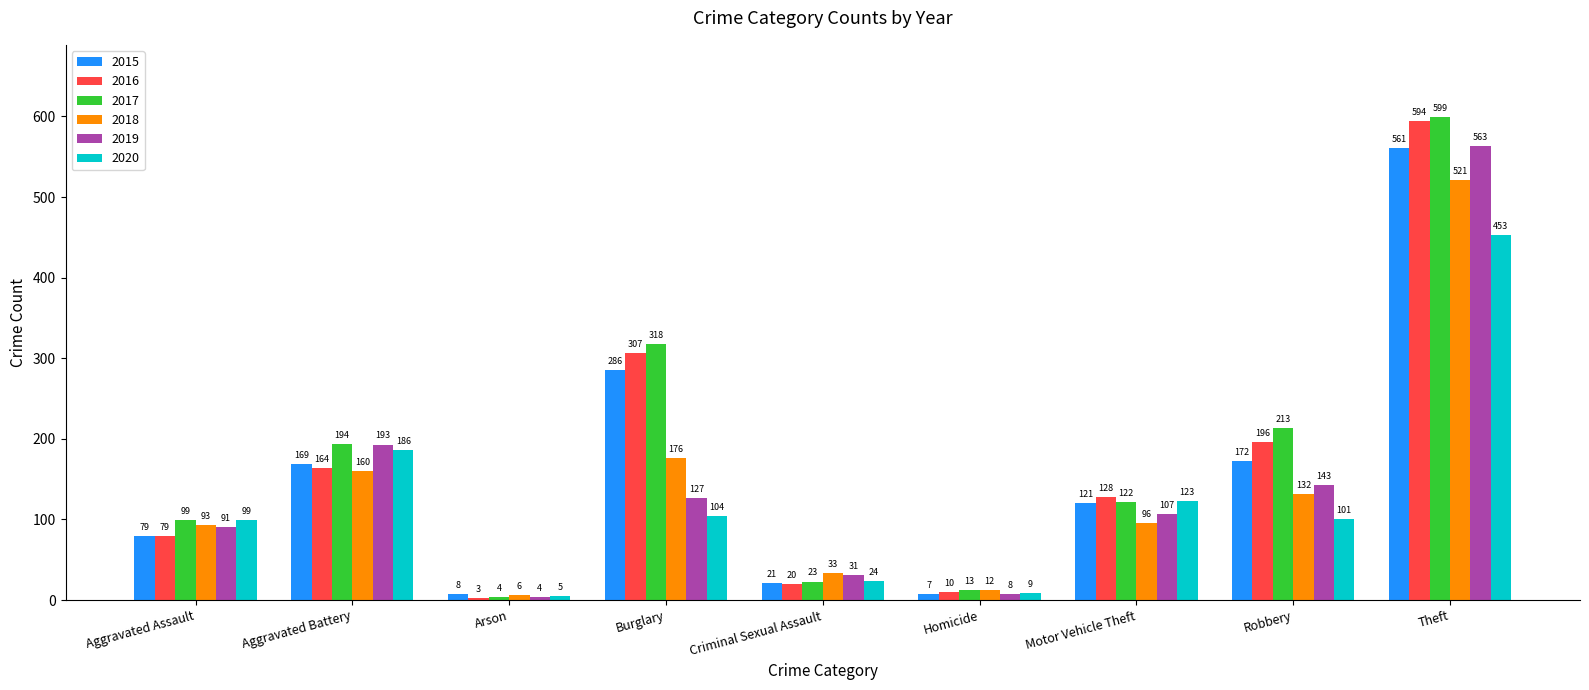

Between Aggravated Assault and Homicide, which series saw the biggest shift?

2020